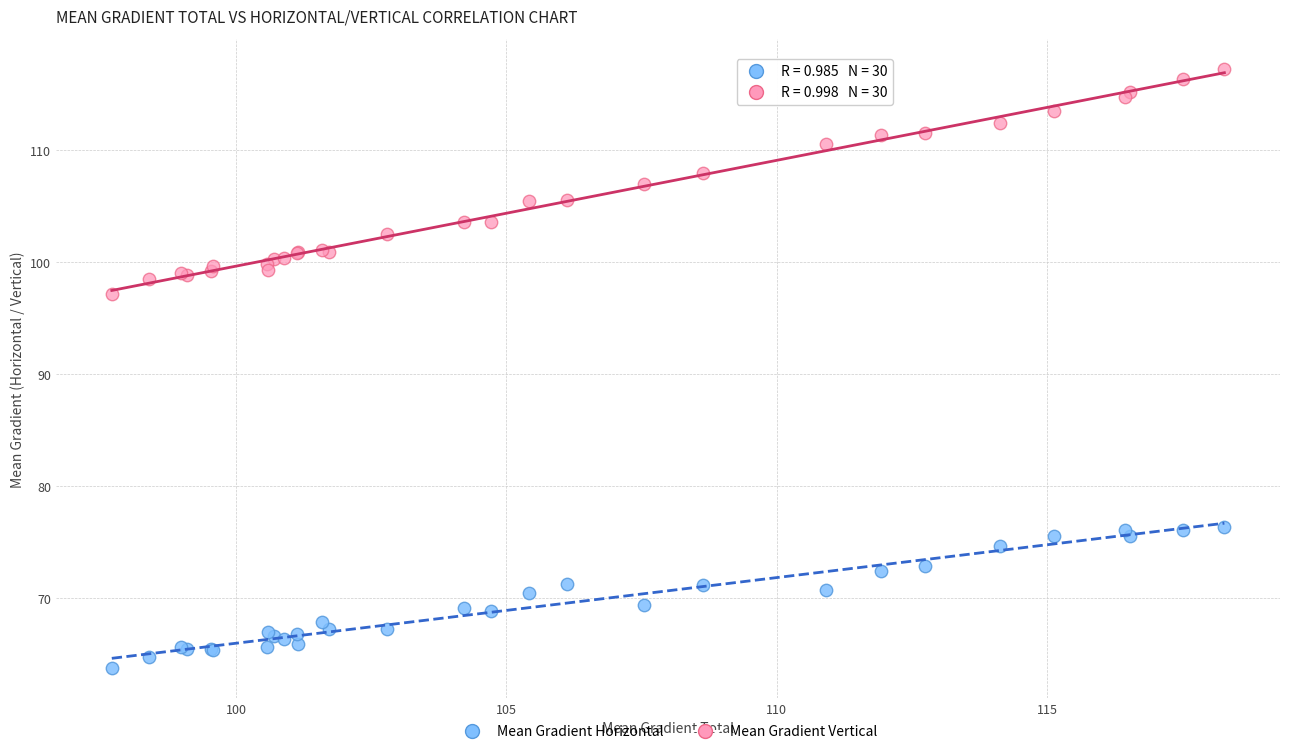

Which series reaches the maximum Y coordinate?

Mean Gradient Vertical